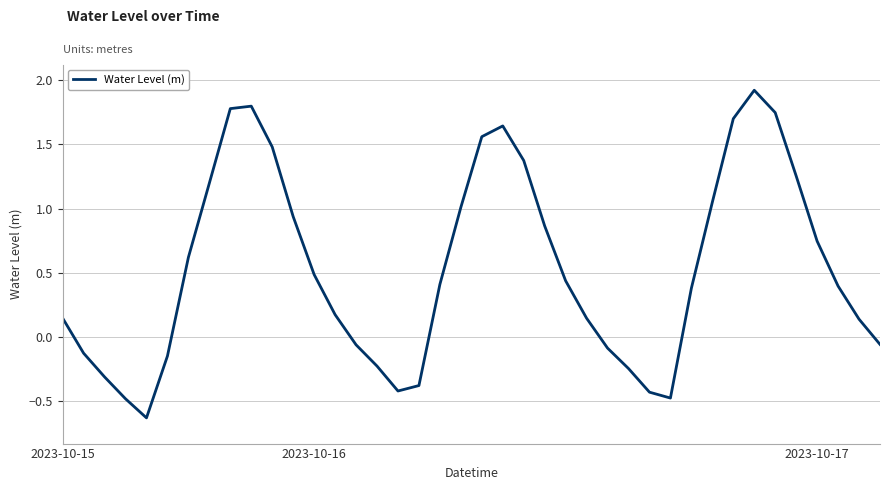

What is the difference between the maximum and minimum values?

2.5